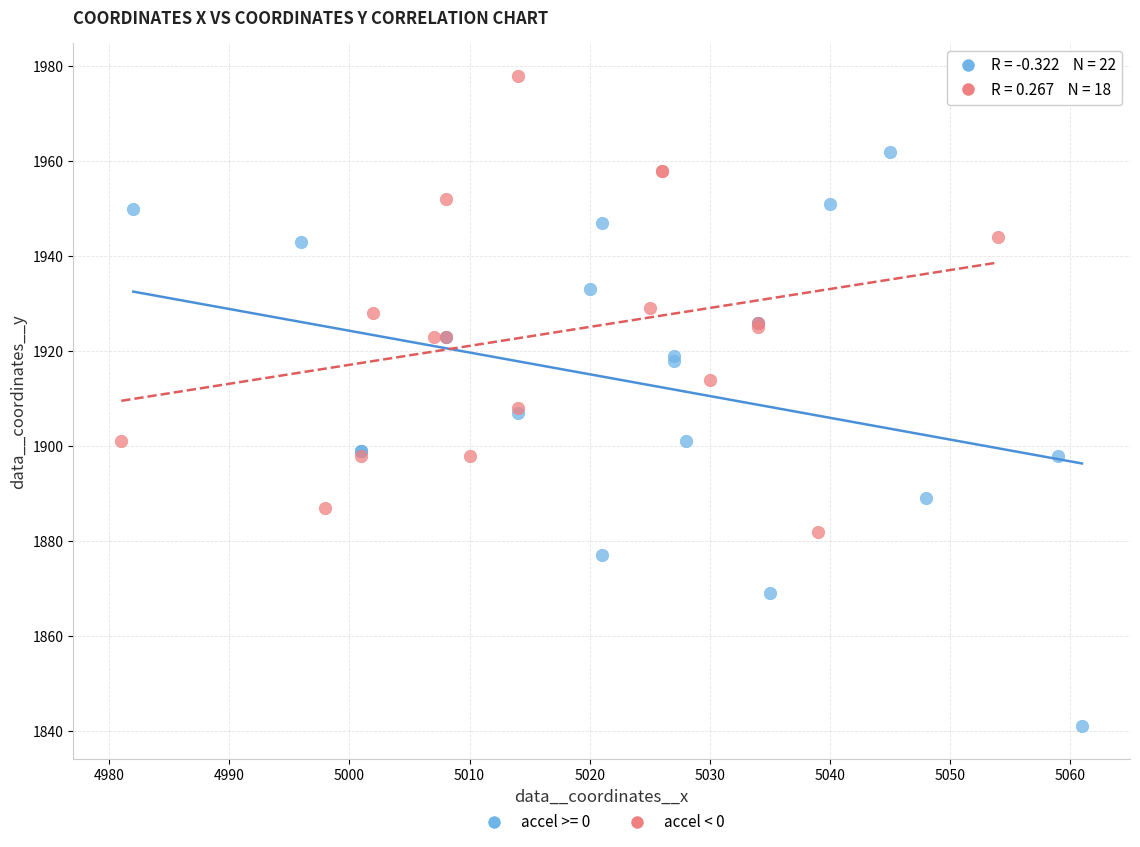

Which series has the widest spread of Y values?

accel >= 0